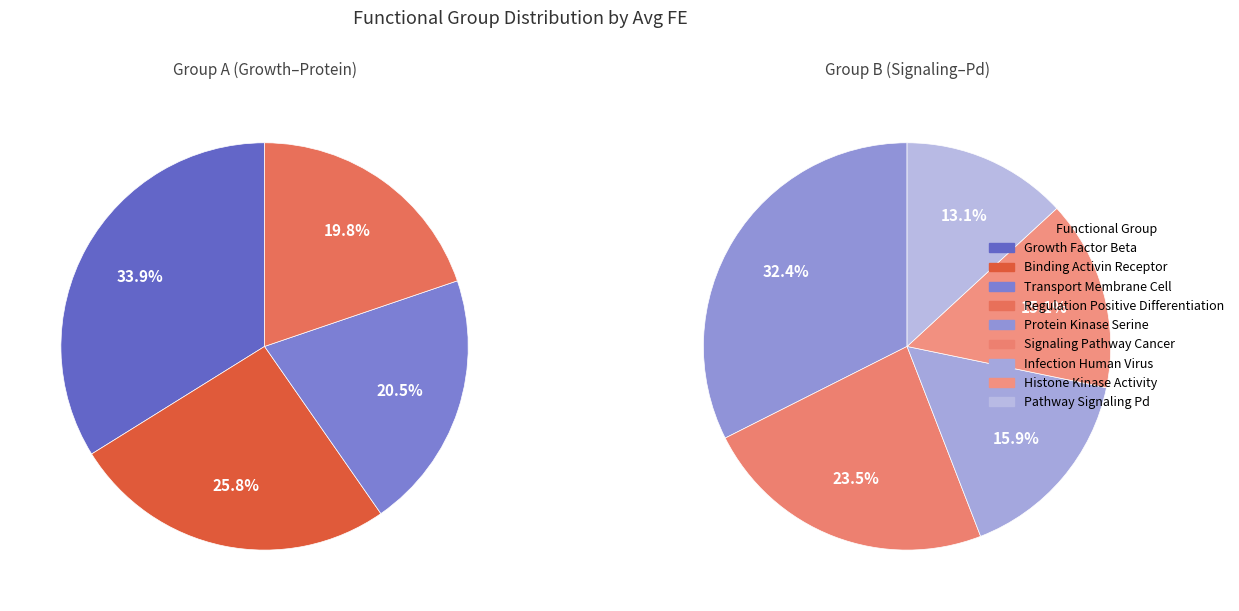

Does any single category account for the majority?

No